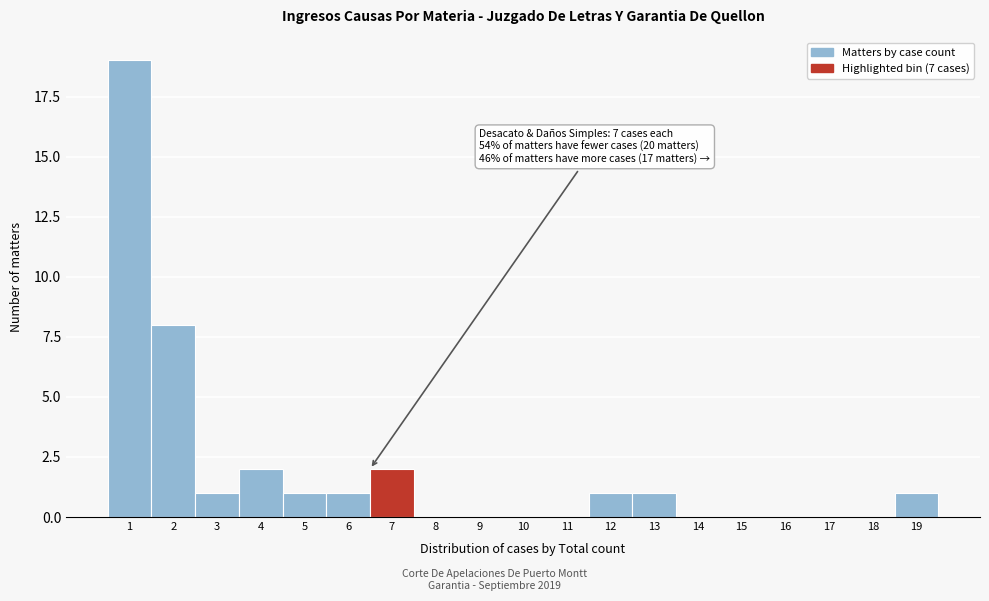

Reading left to right, extract all data points from this chart.

1=19	2=8	3=1	4=2	5=1	6=1	7=2	8=0	9=0	10=0	11=0	12=1	13=1	14=0	15=0	16=0	17=0	18=0	19=1